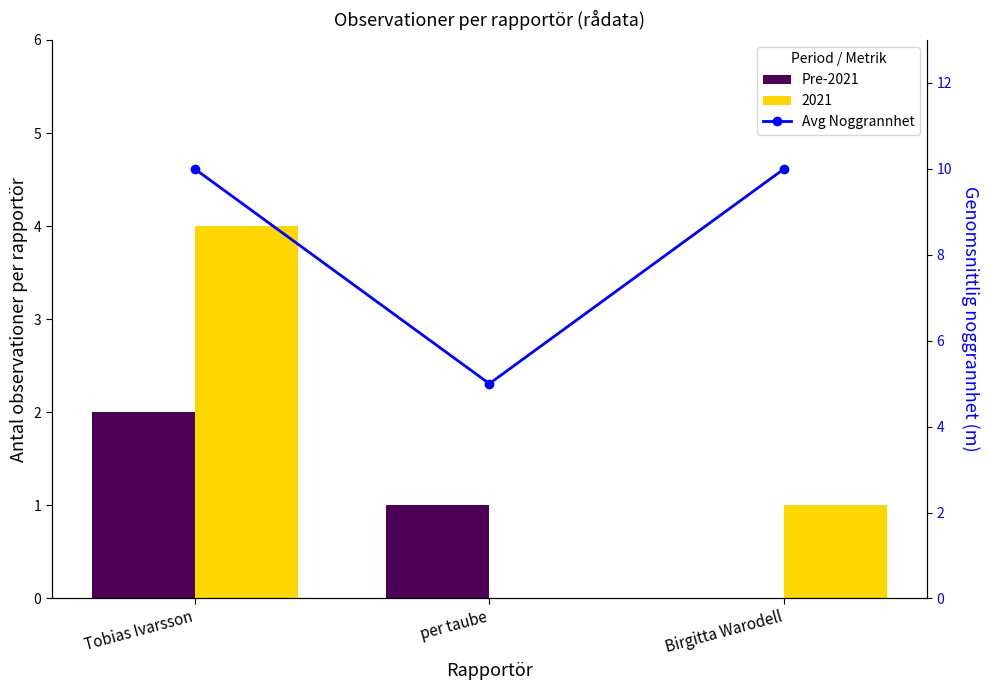

Rank the series at Tobias Ivarsson from highest to lowest value.

Avg Noggrannhet, Pre-2021